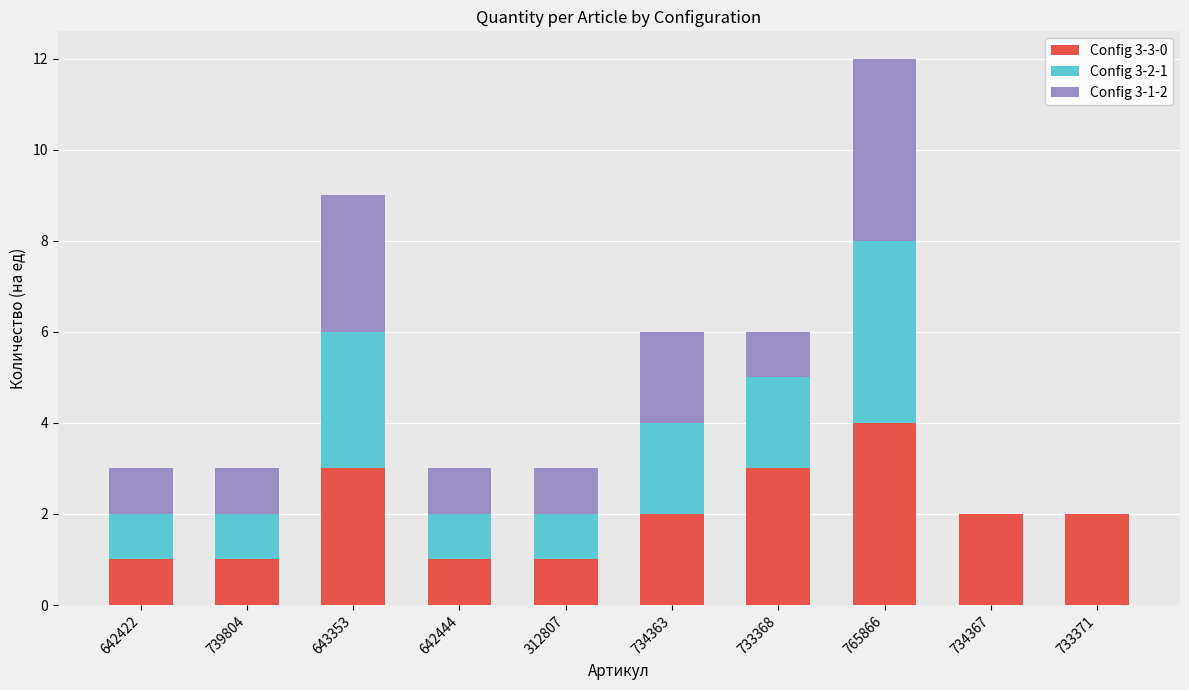

Is it true that Config 3-3-0 equals 1 at 312807?

True